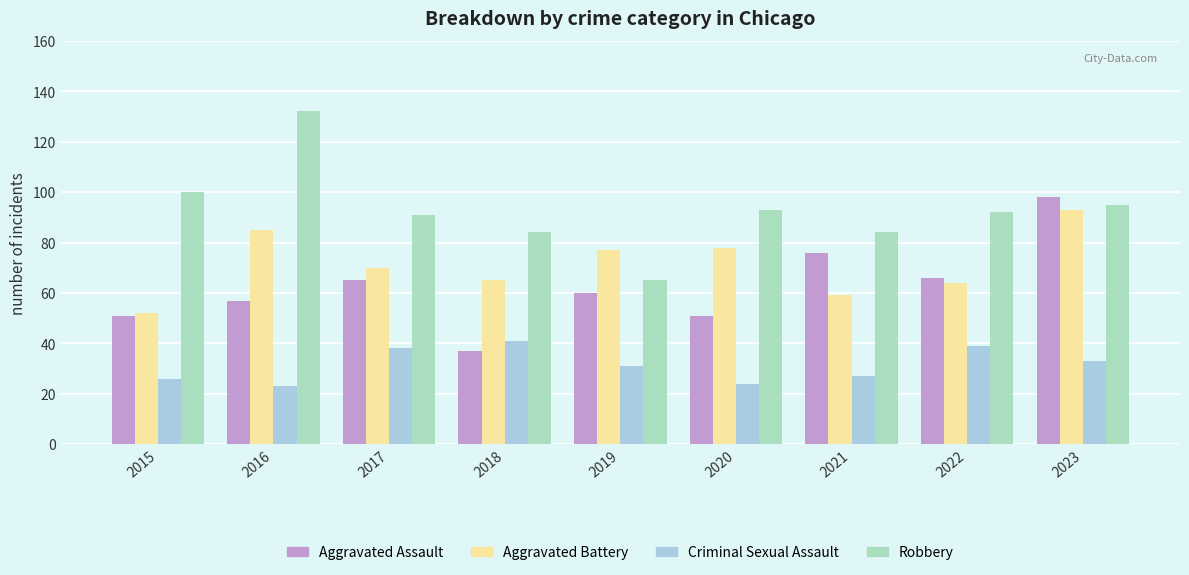

Rank the series by their maximum value, from highest to lowest.

Robbery, Aggravated Assault, Aggravated Battery, Criminal Sexual Assault